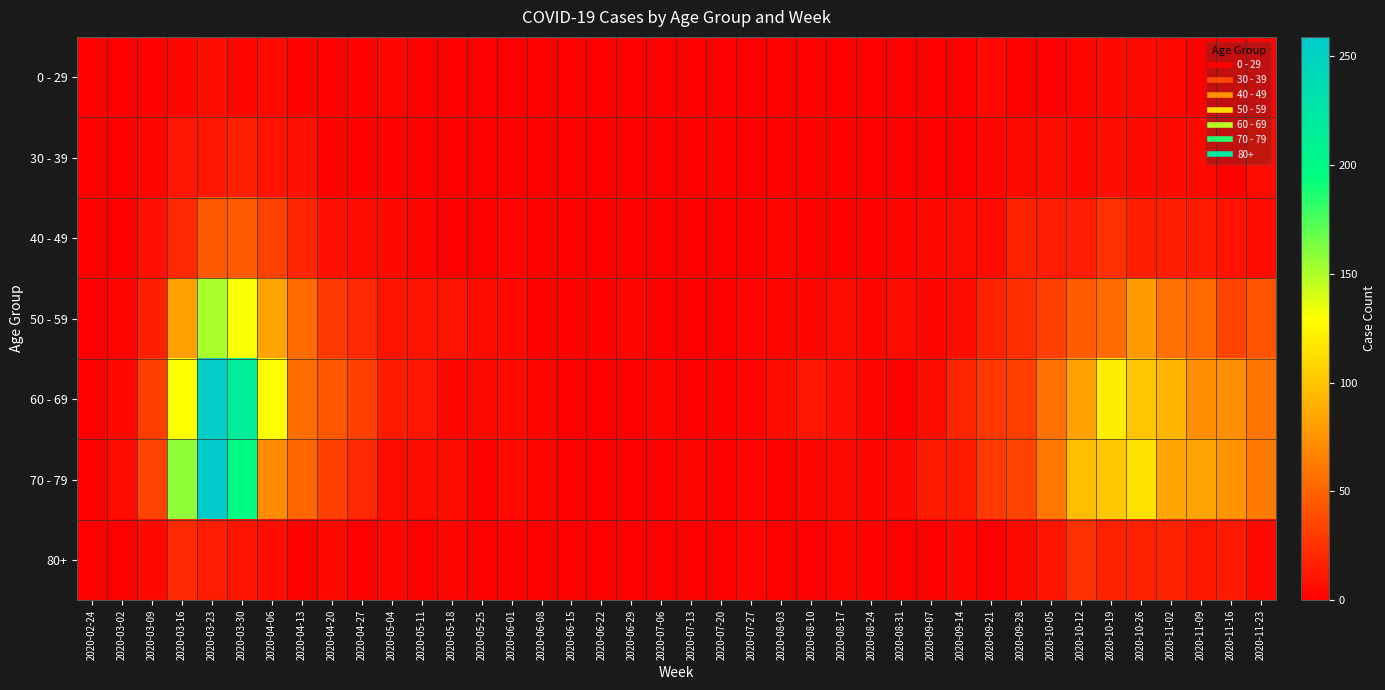

How many distinct data groups are displayed?

7